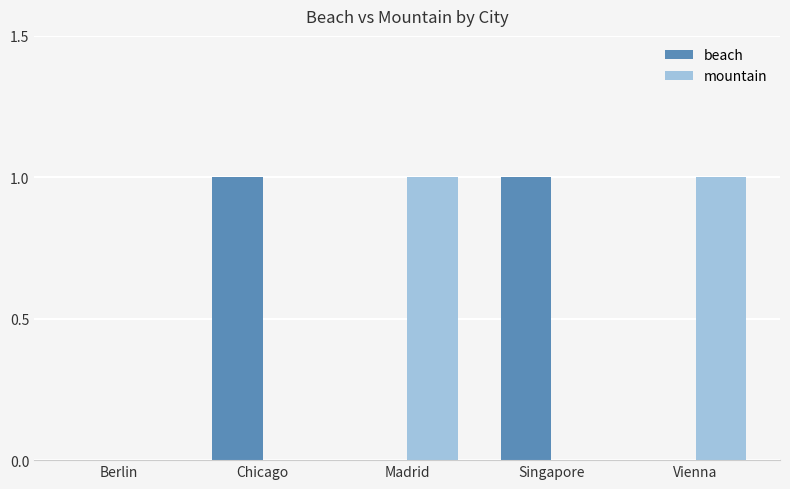

What is the sum of all beach values?

2